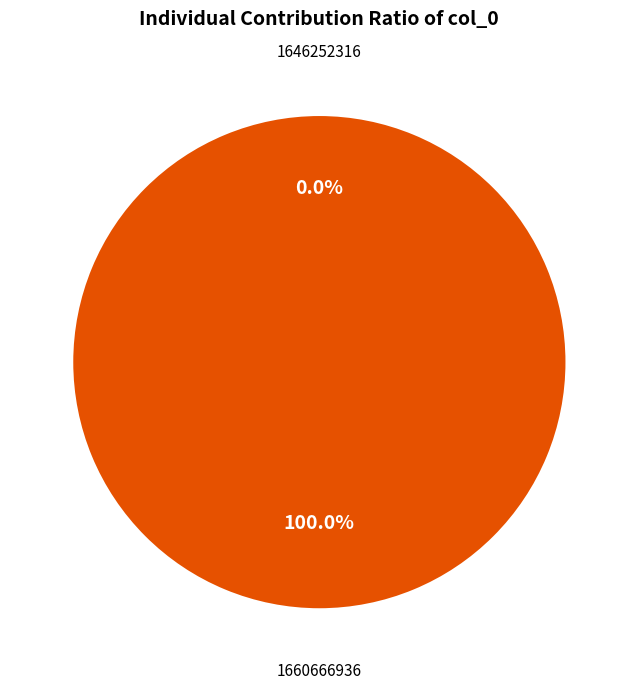

Rank the categories by value from lowest to highest.

1646252316, 1660666936